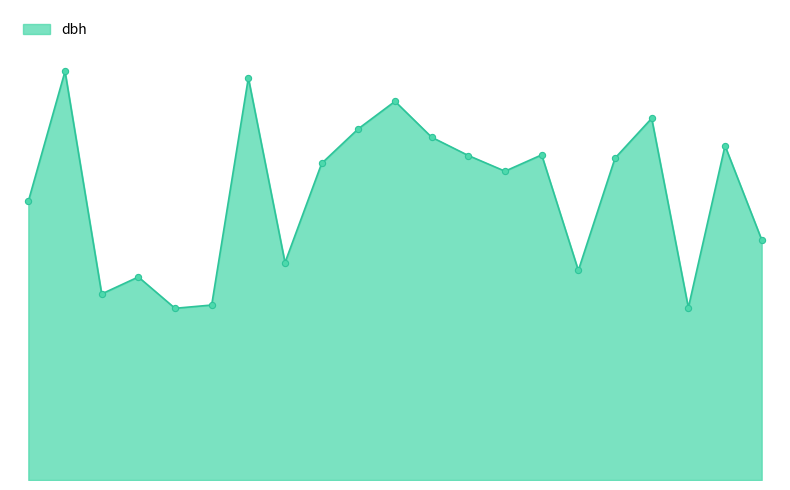

Does the chart have visible grid lines?

No